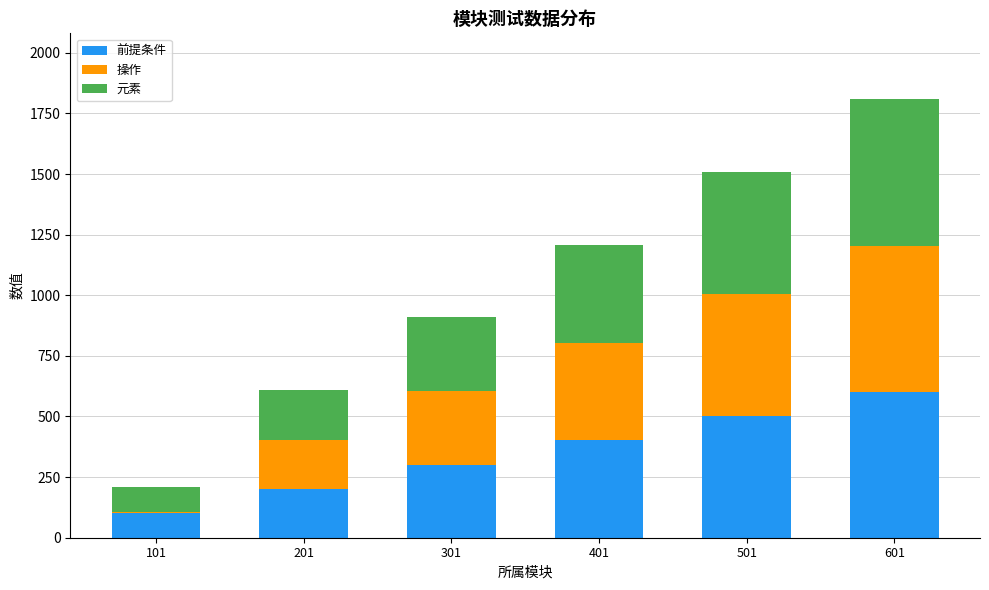

What is the maximum value for 前提条件?

602